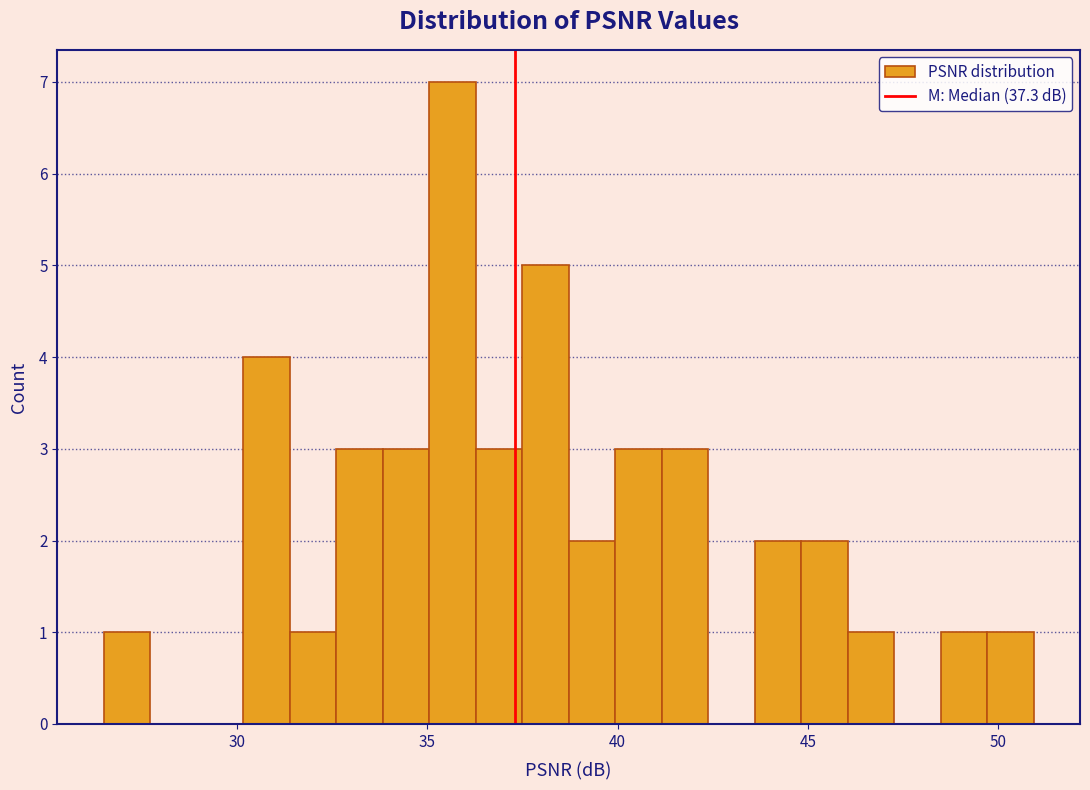

Read against the x-axis, roughly where is the centre of the tallest bar?

35.5